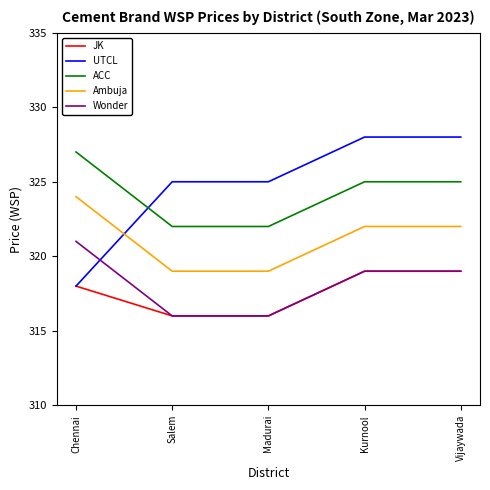

What is the greatest value displayed?

328